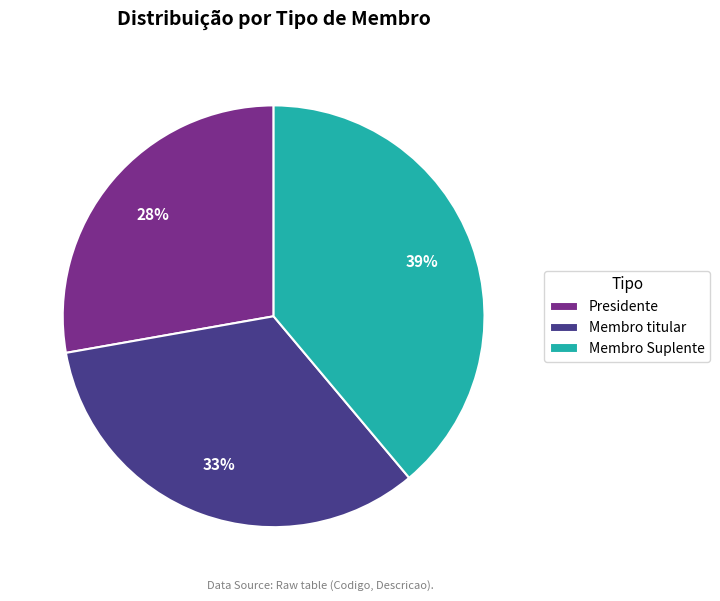

Which slice is the largest?

Membro Suplente